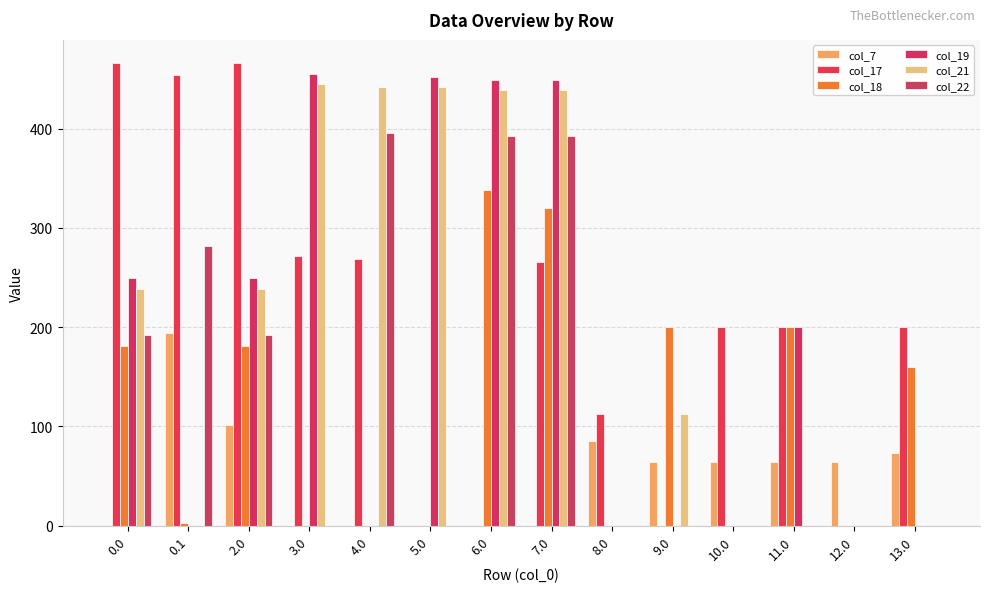

What is the average value of the col_19 series?

178.8